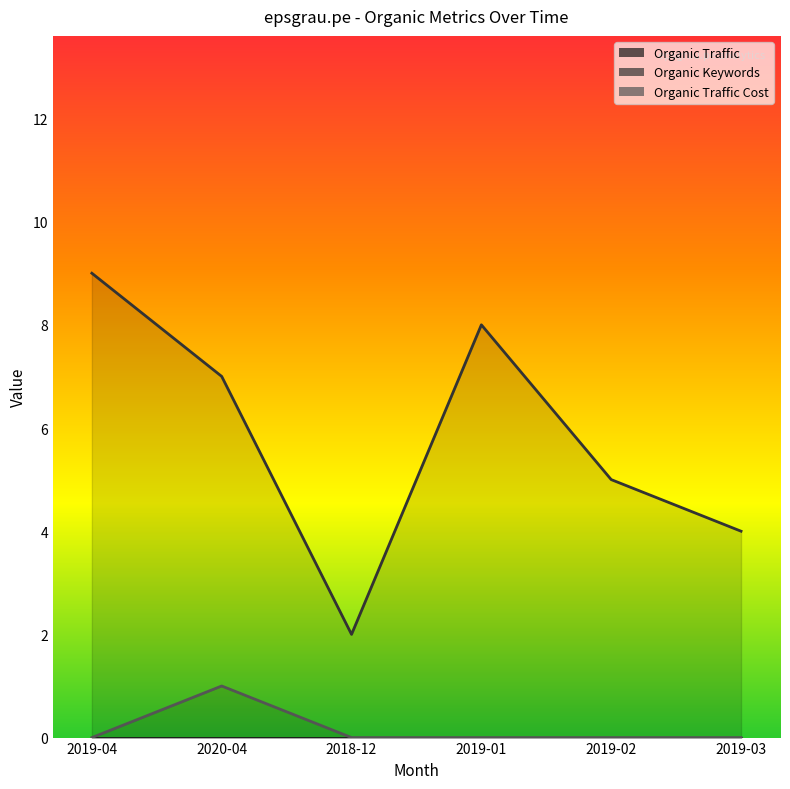

At which label is Organic Keywords closest to 5?

2019-02